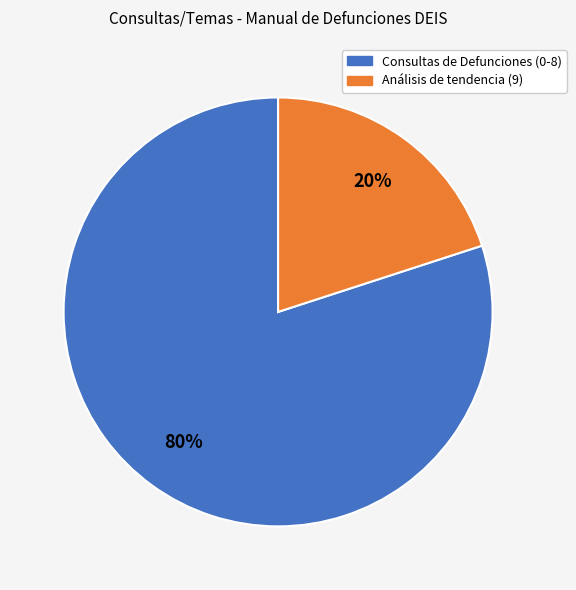

Does any single category account for the majority?

Yes